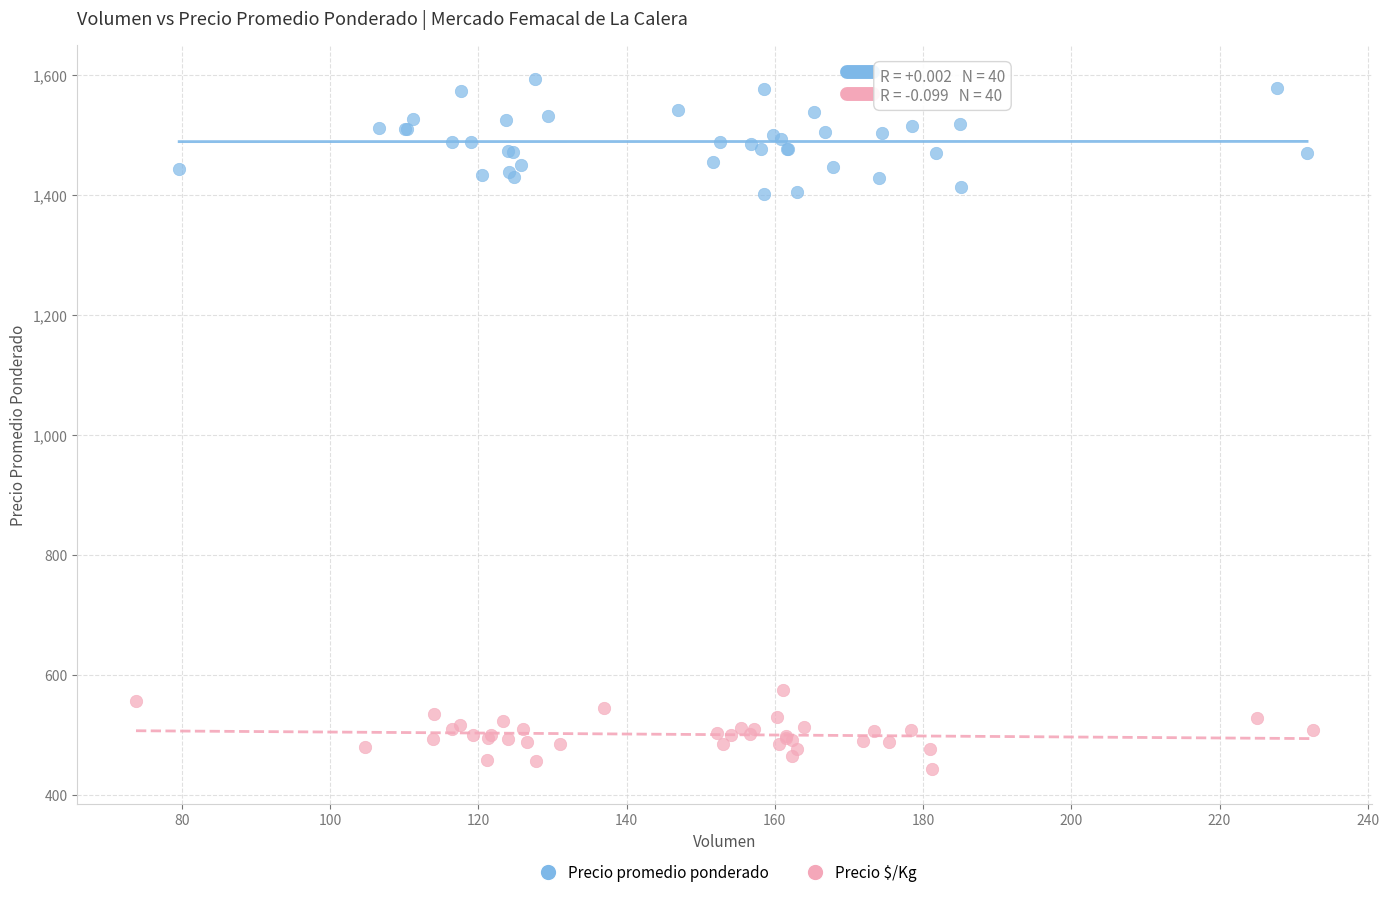

Which series reaches the minimum Y coordinate?

Precio $/Kg